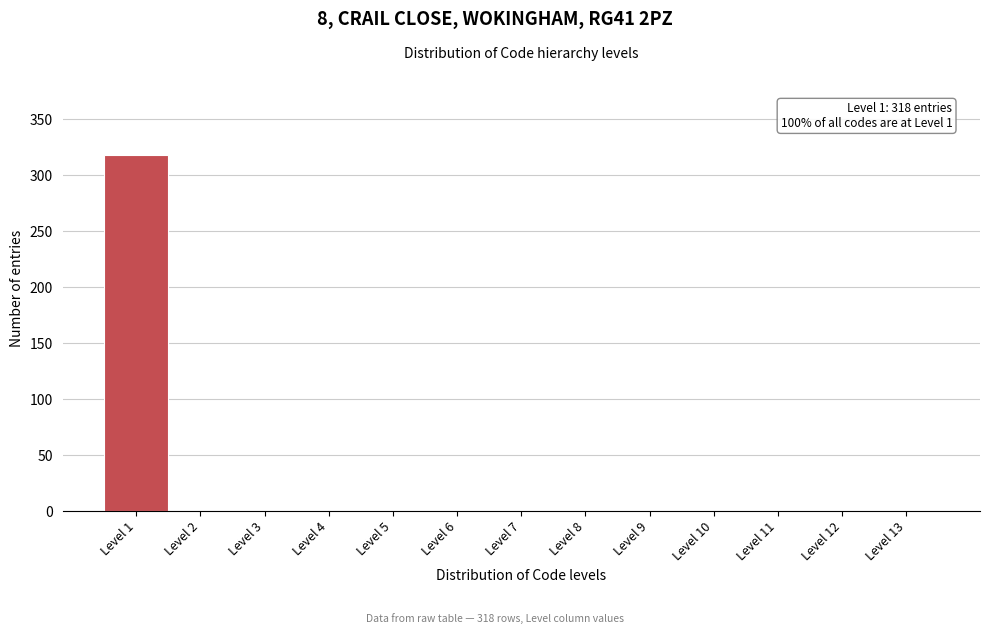

Which range on the x-axis has the tallest bar?

0.5 to 1.5